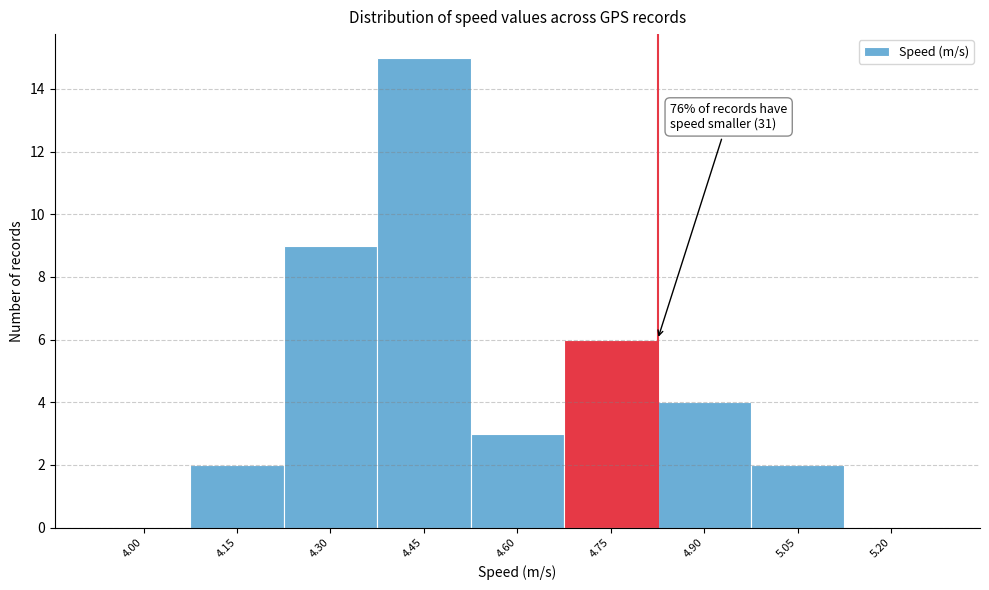

Reading left to right, list all the values displayed in this chart.

4.00=0	4.15=2	4.30=9	4.45=15	4.60=3	4.75=6	4.90=4	5.05=2	5.20=0